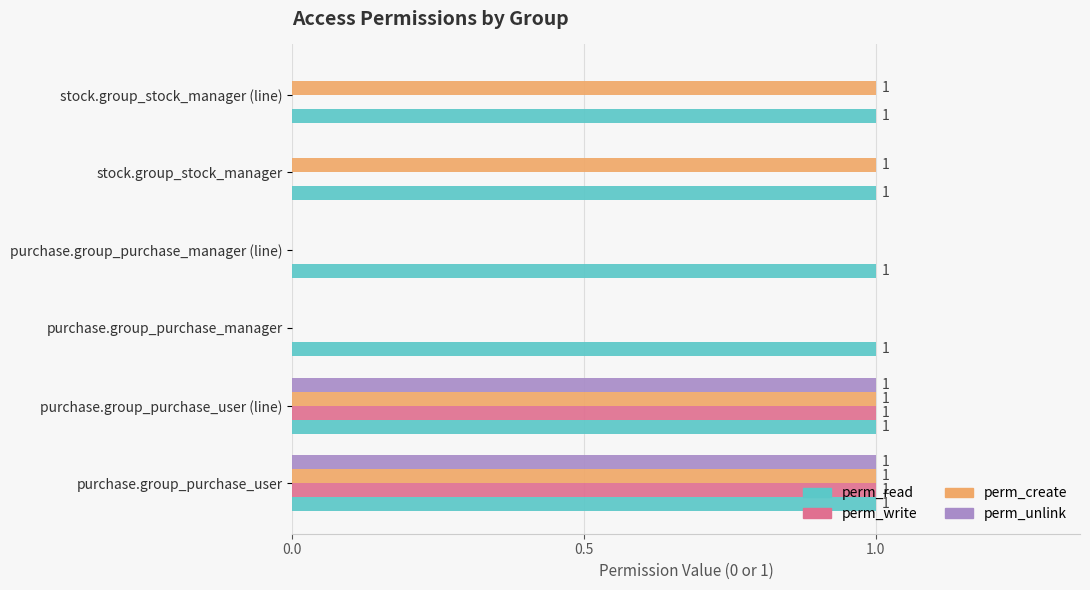

How many perm_create values are between 0 and 1?

6